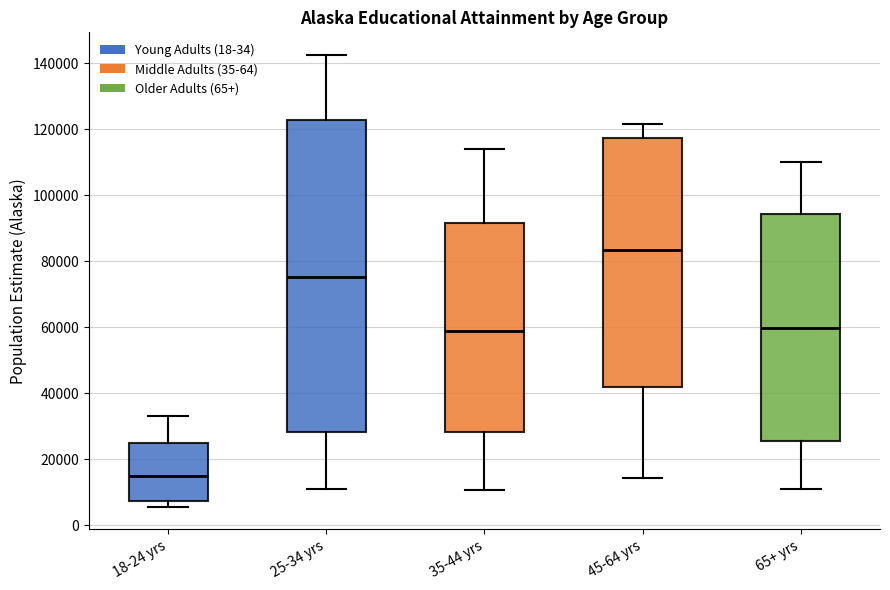

Where does the lower whisker of the box for 25-34 yrs end on the y-axis? The values are not printed on the chart, so give them approximately, as read against the axis.

10000